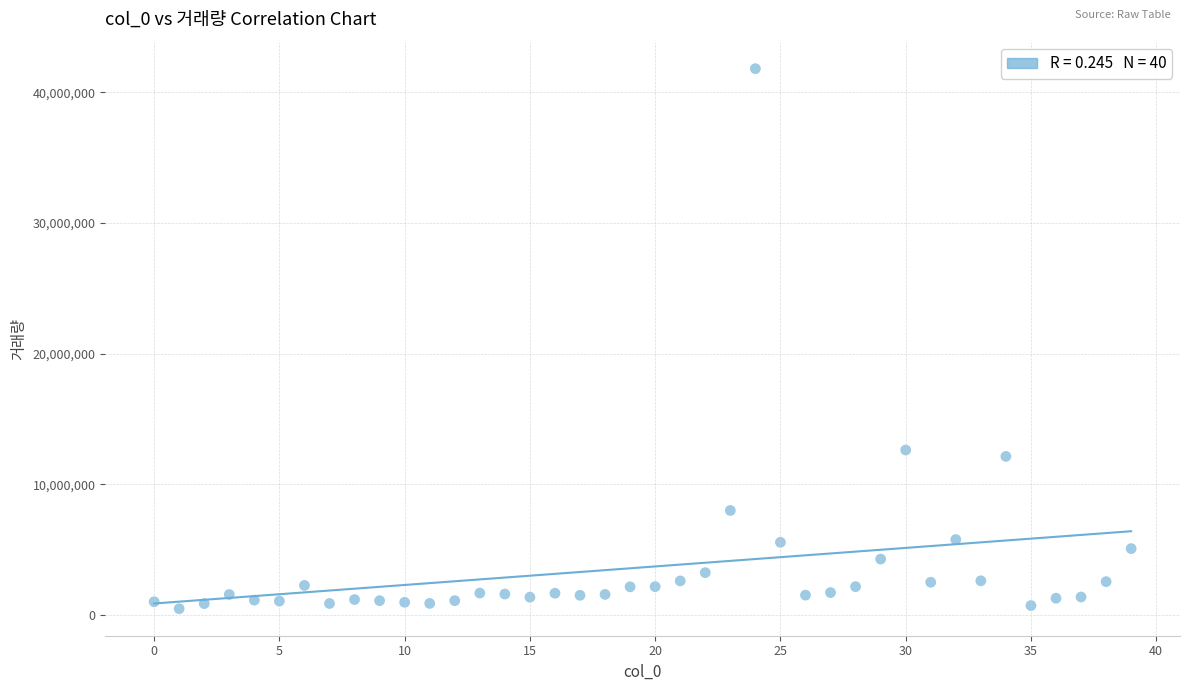

What Y value in the scatter plot is closest to 21147051?

12624055